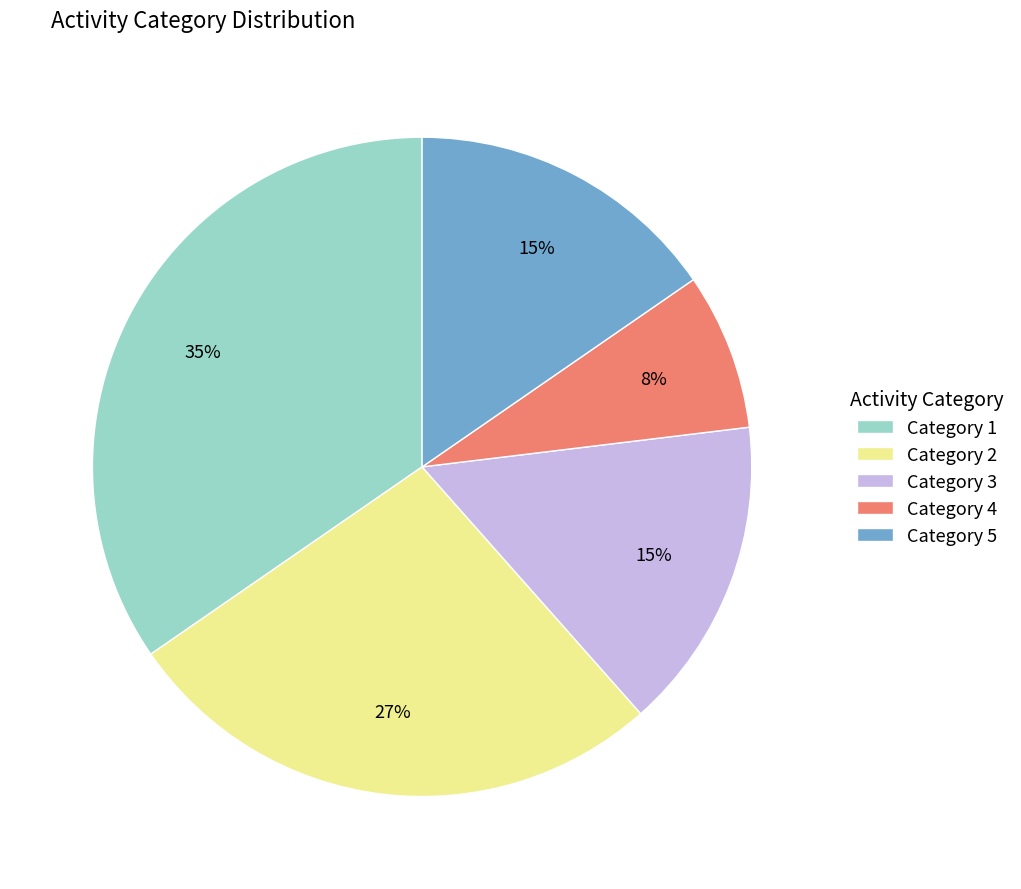

How many segments does this pie chart have?

5